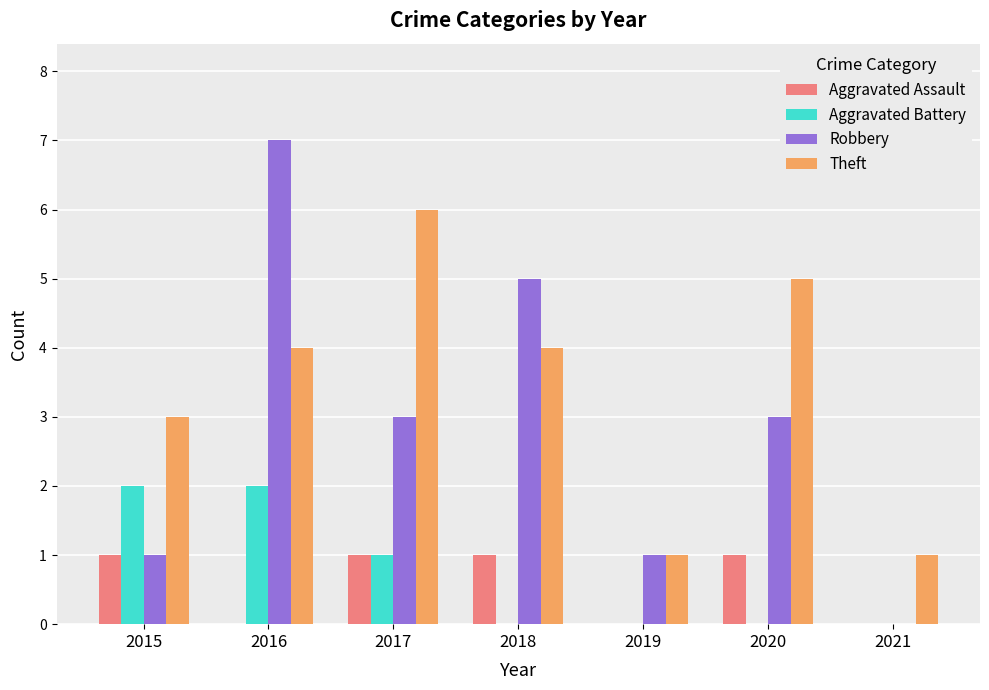

Which series has the largest total across all categories?

Theft